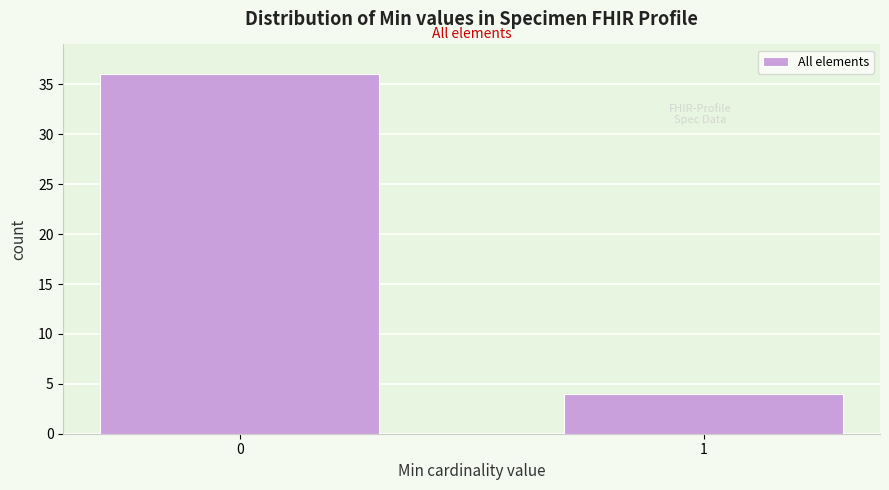

Reading right to left, extract all data points from this chart.

1=4	0=36